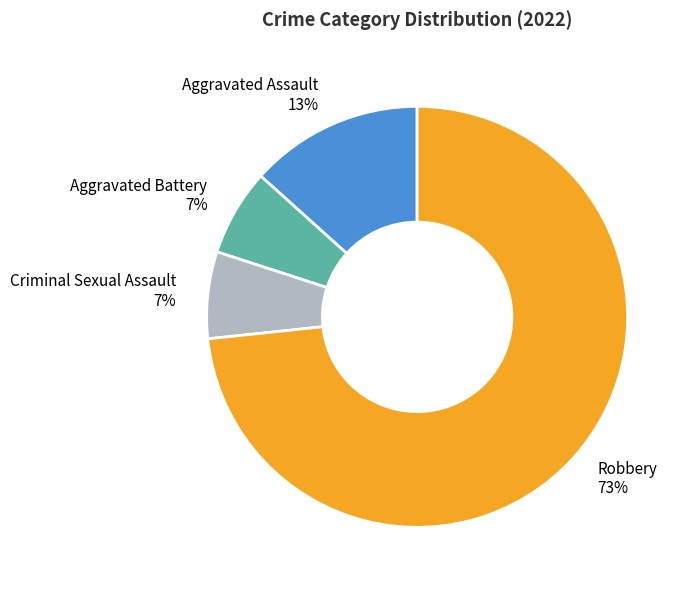

Combined, do Criminal Sexual Assault and Robbery account for over 50%?

Yes